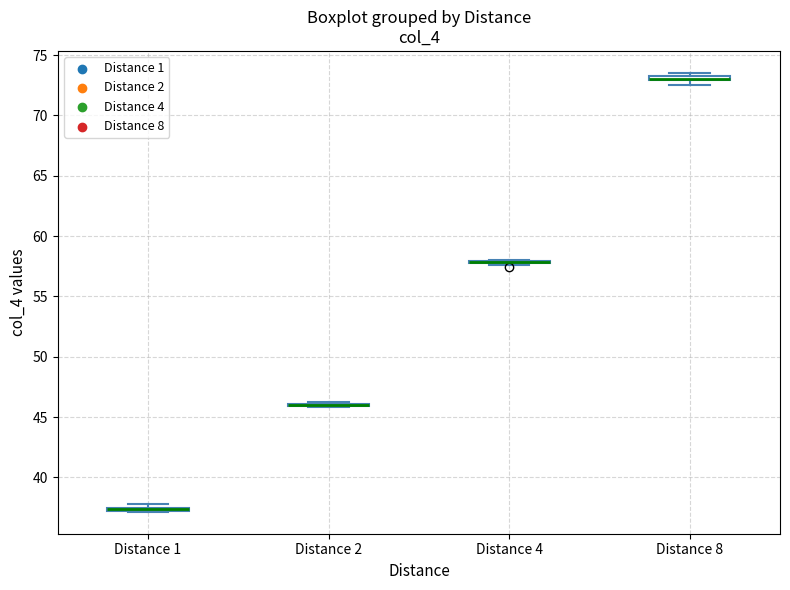

Where is the upper edge of the box for Distance 8 on the y-axis? The values are not printed on the chart, so give them approximately, as read against the axis.

73.5